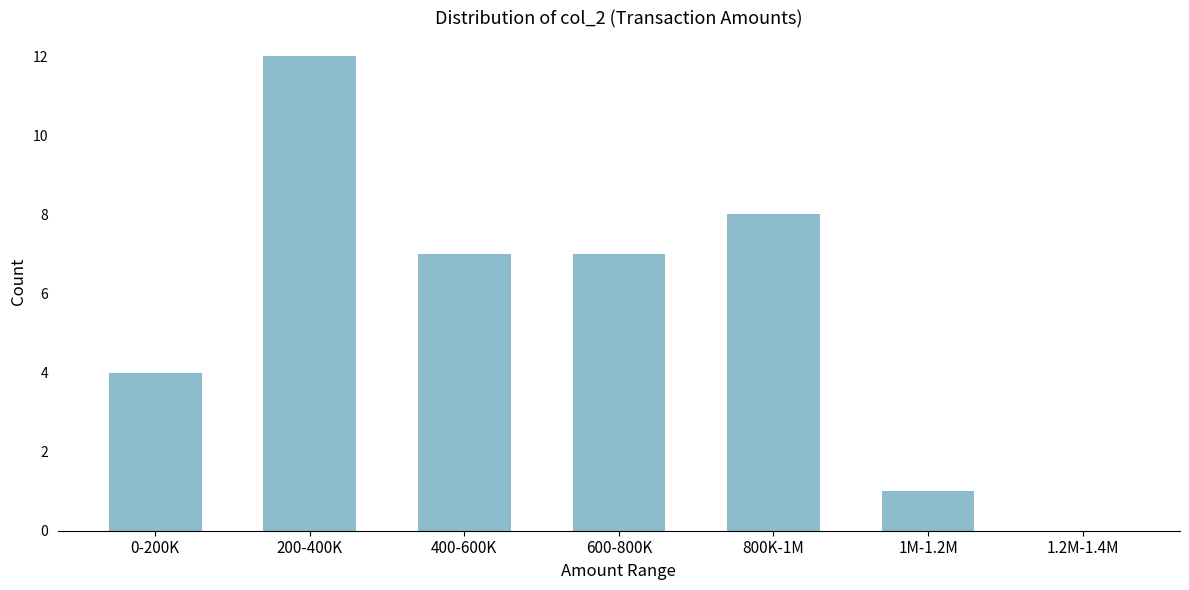

Reading right to left, what are all the values shown in this chart?

1.2M-1.4M=0	1M-1.2M=1	800K-1M=8	600-800K=7	400-600K=7	200-400K=12	0-200K=4